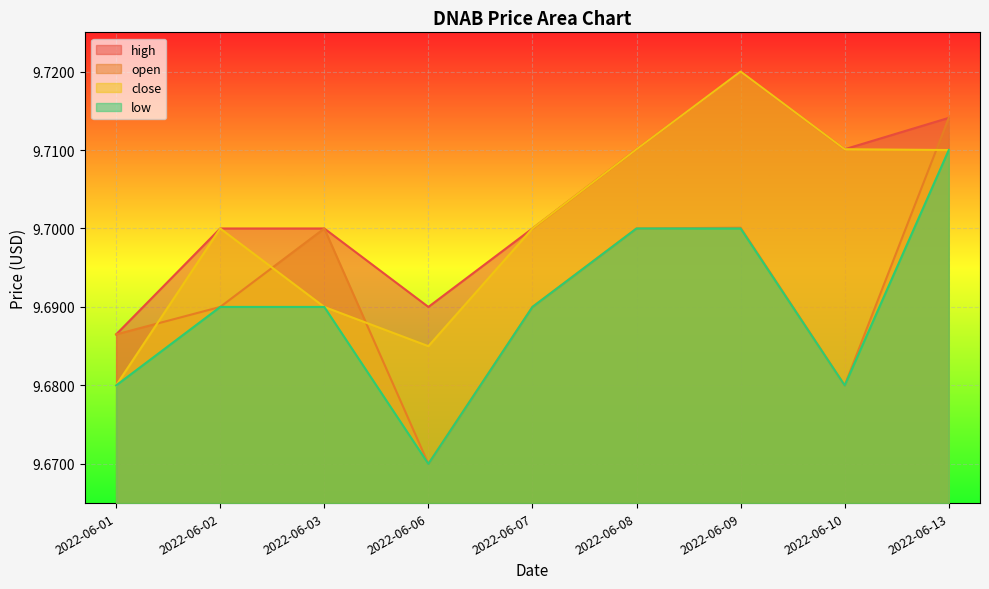

What is the sum of all low values?

87.2